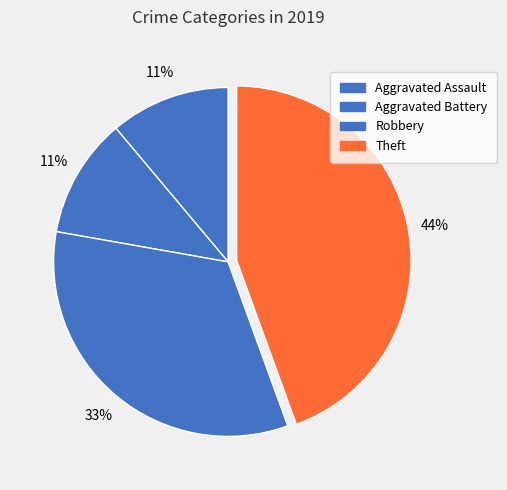

What is the largest slice in the pie chart?

Theft